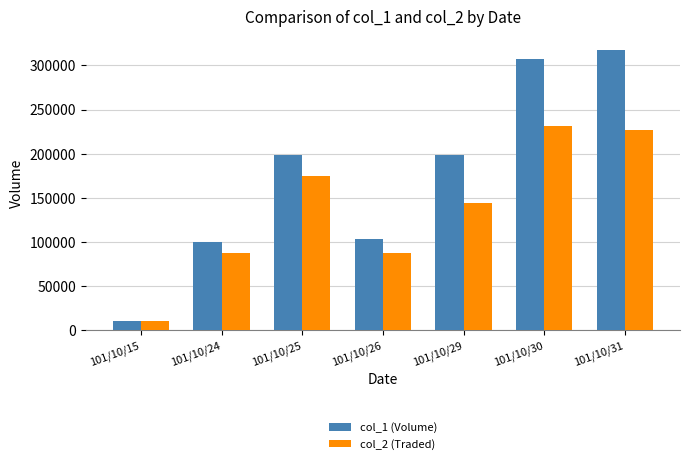

At how many categories does at least one series exceed 309516?

1